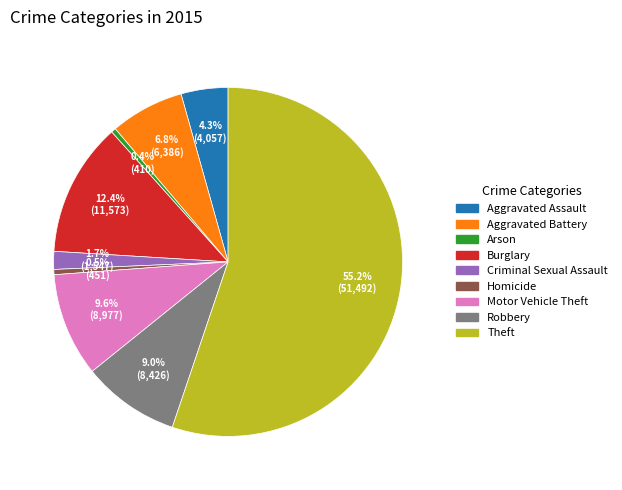

What is the largest slice in the pie chart?

Theft